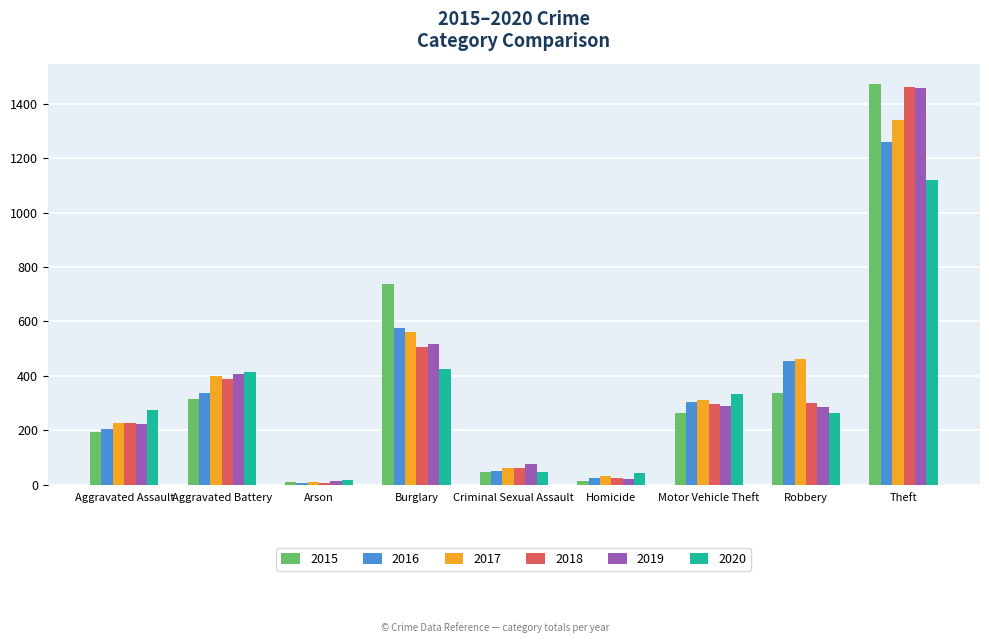

What is the value of the 2017 bar at the 1st from the left?

225